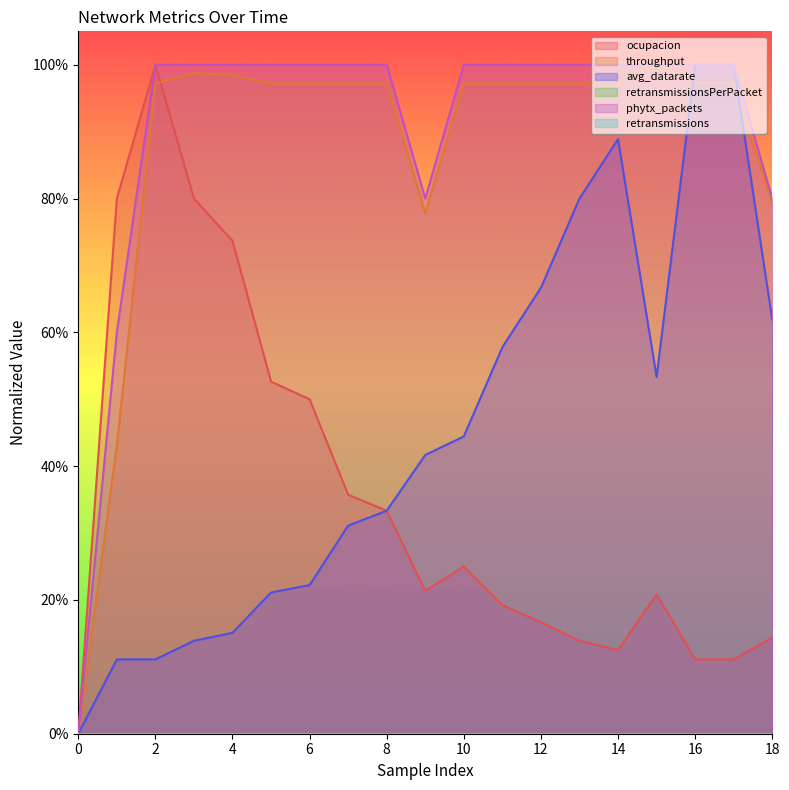

What is the difference between the maximum and minimum values in the phytx_packets series?

1.0